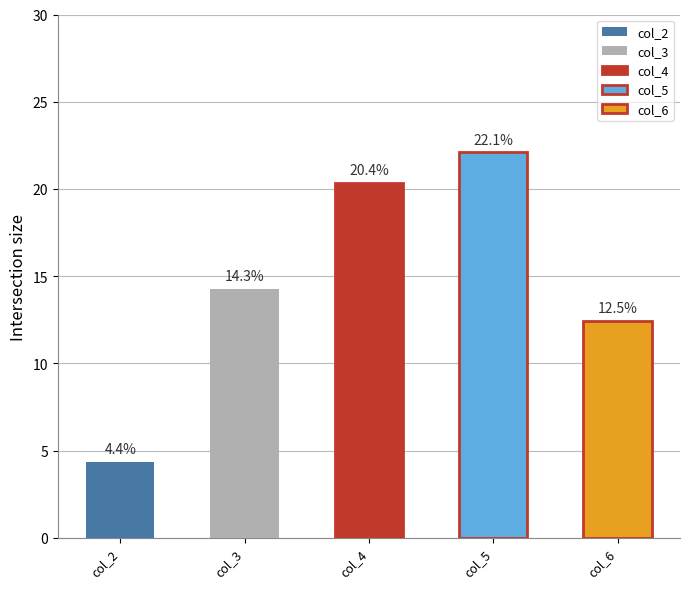

At 20, list the series in order from smallest to largest.

col_2, col_6, col_3, col_4, col_5